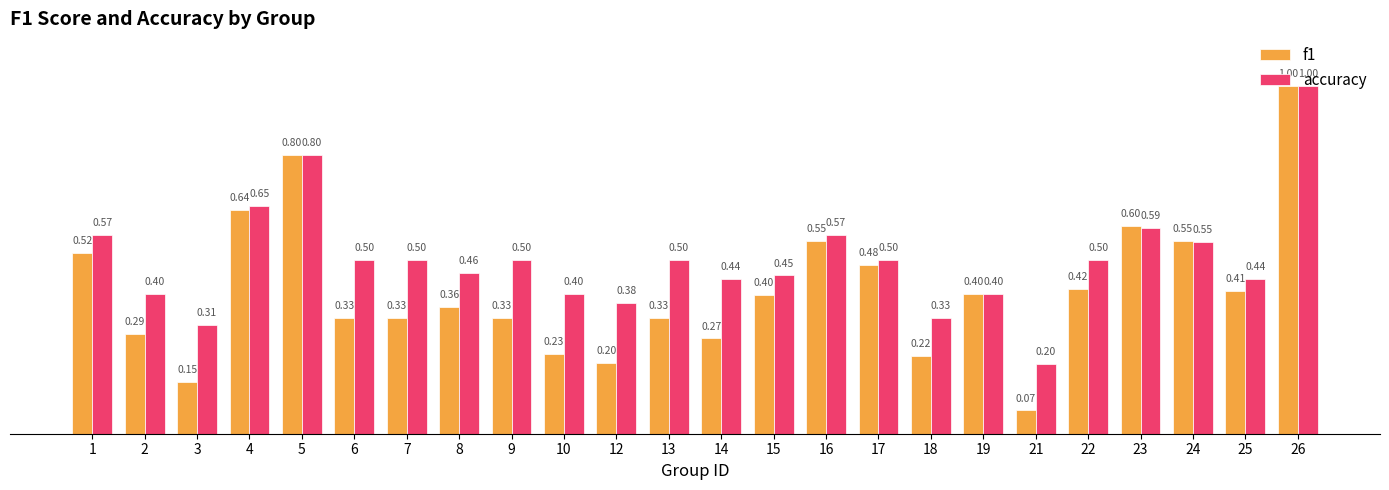

Rank the series by their average value, from lowest to highest.

f1, accuracy